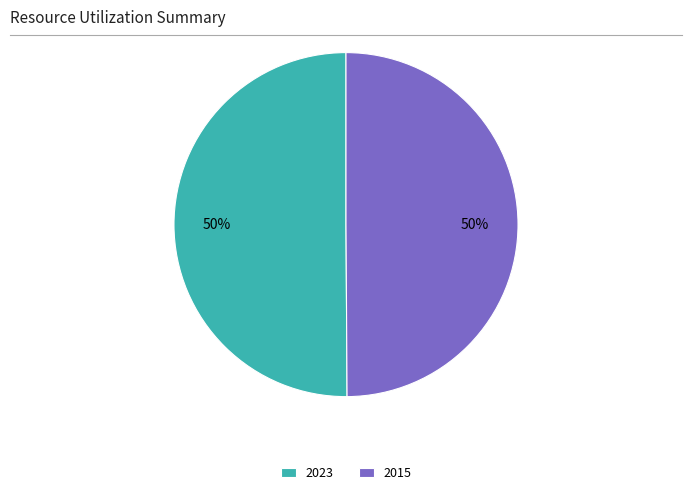

To the nearest percent, what portion does 2015 represent?

50%